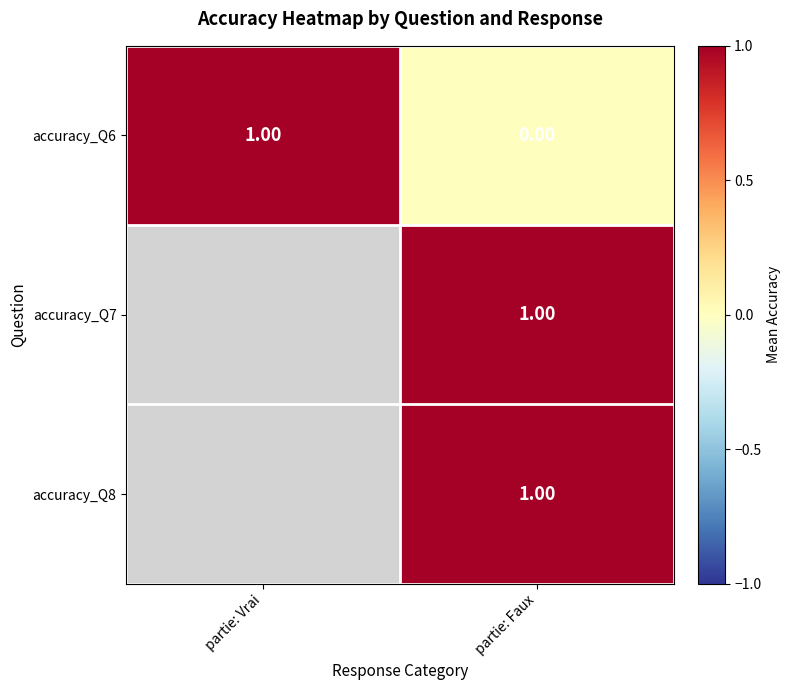

At which label is accuracy_Q6 closest to 0?

partie: Faux